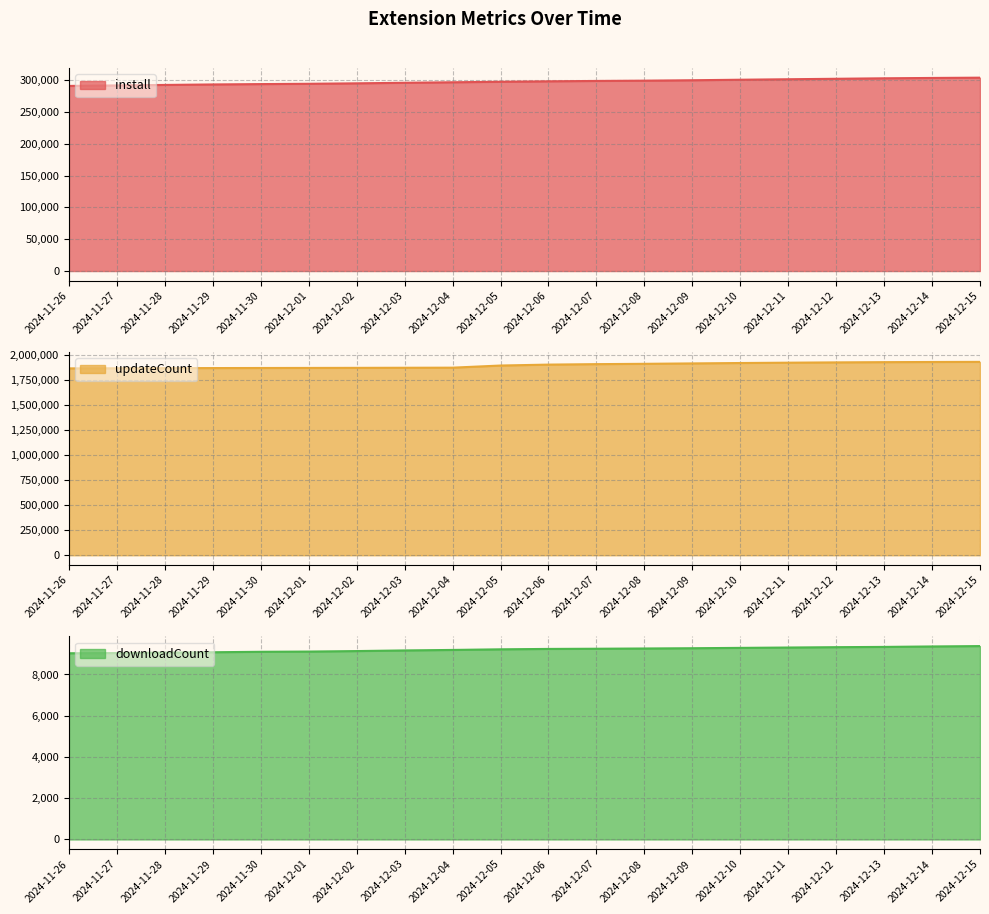

Which category has the lowest value in the downloadCount series?

2024-11-26